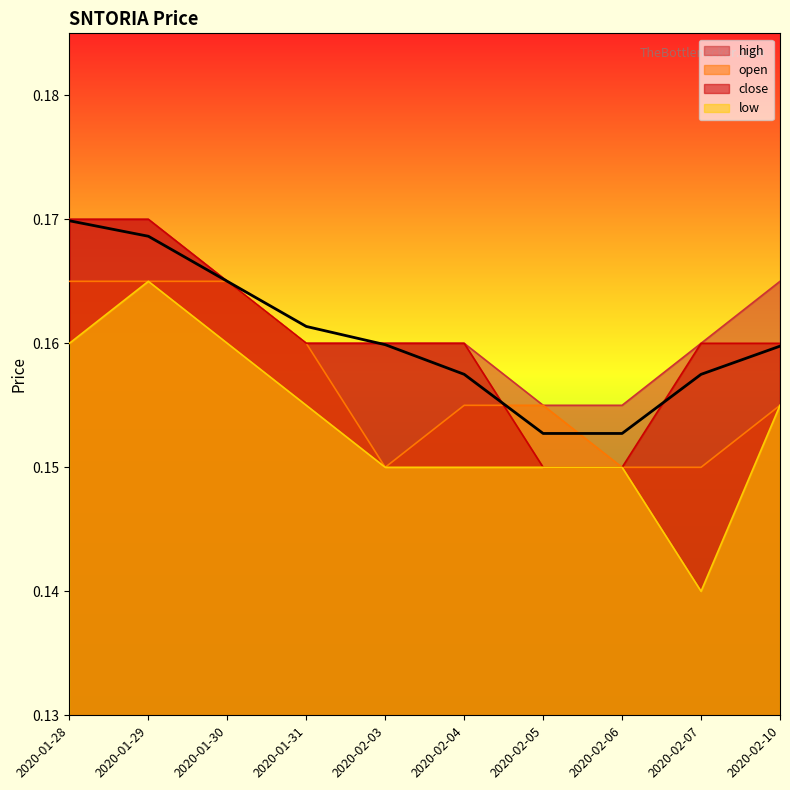

In open, how many points are lower than both neighbors (excluding endpoints)?

1